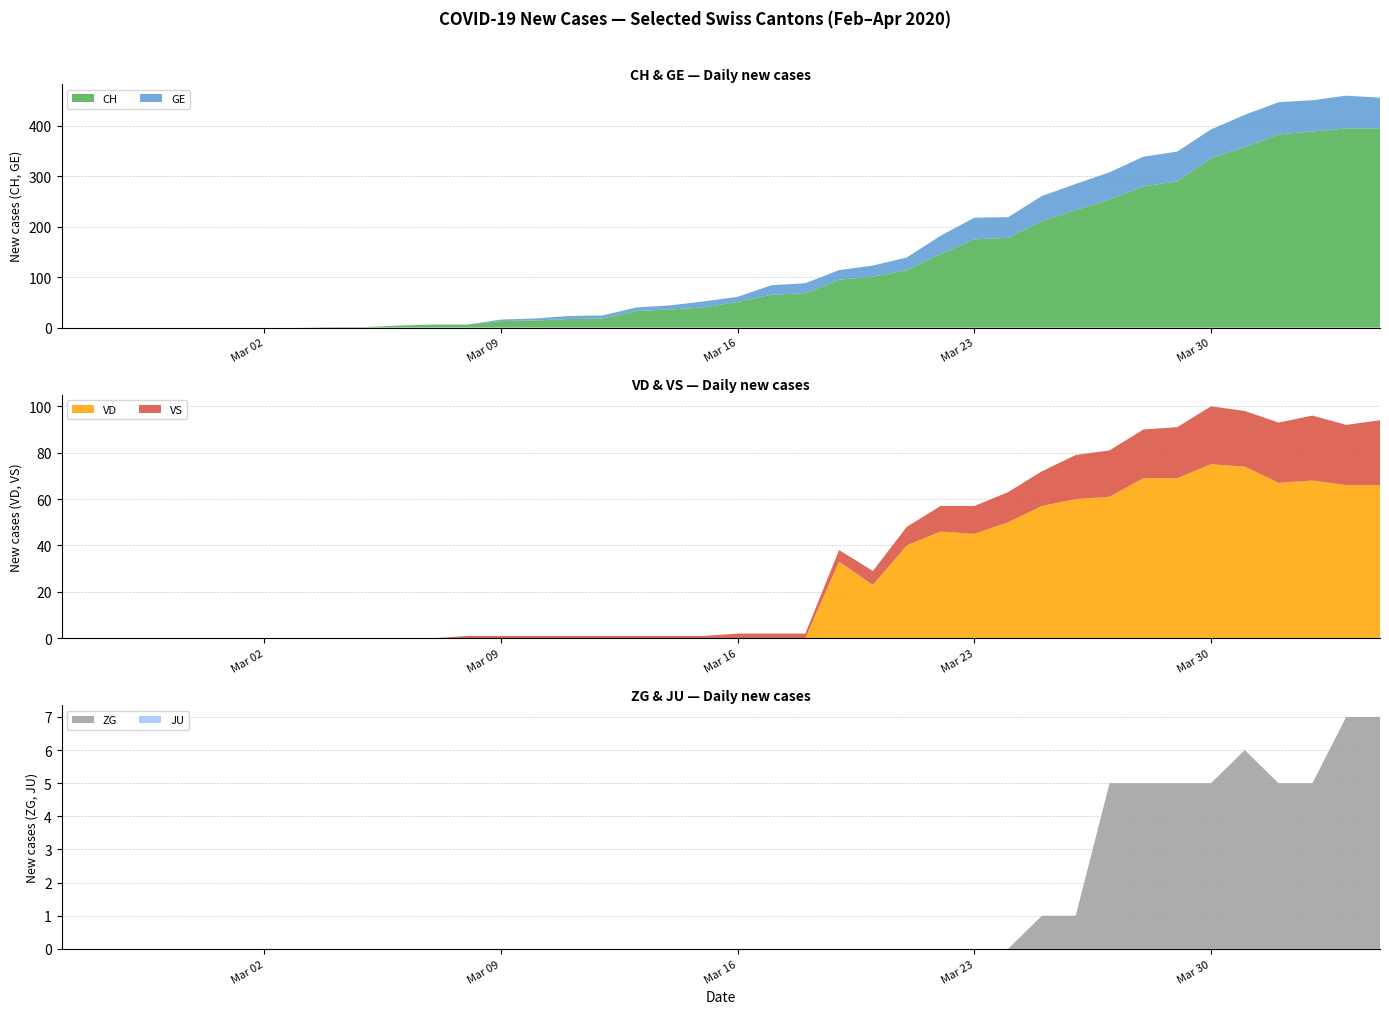

Reading right to left, list all the values displayed in this chart.

CH: 2020-04-04=395	2020-04-03=395	2020-04-02=389	2020-04-01=383	2020-03-31=358	2020-03-30=336	2020-03-29=290	2020-03-28=280	2020-03-27=254	2020-03-26=233	2020-03-25=211	2020-03-24=178	2020-03-23=175	2020-03-22=146	2020-03-21=114	2020-03-20=101	2020-03-19=95	2020-03-18=68	2020-03-17=65	2020-03-16=51	2020-03-15=40	2020-03-14=36	2020-03-13=33	2020-03-12=18	2020-03-11=17	2020-03-10=14	2020-03-09=13	2020-03-08=6	2020-03-07=6	2020-03-06=4	2020-03-05=1	2020-03-04=1	2020-03-03=0	2020-03-02=0	2020-03-01=0	2020-02-29=0	2020-02-28=0	2020-02-27=0	2020-02-26=0	2020-02-25=0
GE: 2020-04-04=61	2020-04-03=65	2020-04-02=62	2020-04-01=64	2020-03-31=64	2020-03-30=57	2020-03-29=59	2020-03-28=59	2020-03-27=54	2020-03-26=52	2020-03-25=50	2020-03-24=41	2020-03-23=43	2020-03-22=36	2020-03-21=25	2020-03-20=22	2020-03-19=19	2020-03-18=20	2020-03-17=19	2020-03-16=10	2020-03-15=12	2020-03-14=8	2020-03-13=7	2020-03-12=6	2020-03-11=6	2020-03-10=4	2020-03-09=3	2020-03-08=0	2020-03-07=0	2020-03-06=0	2020-03-05=0	2020-03-04=0	2020-03-03=0	2020-03-02=0	2020-03-01=0	2020-02-29=0	2020-02-28=0	2020-02-27=0	2020-02-26=0	2020-02-25=0
VS: 2020-04-04=28	2020-04-03=26	2020-04-02=28	2020-04-01=26	2020-03-31=24	2020-03-30=25	2020-03-29=22	2020-03-28=21	2020-03-27=20	2020-03-26=19	2020-03-25=15	2020-03-24=13	2020-03-23=12	2020-03-22=11	2020-03-21=8	2020-03-20=6	2020-03-19=5	2020-03-18=2	2020-03-17=2	2020-03-16=2	2020-03-15=1	2020-03-14=1	2020-03-13=1	2020-03-12=1	2020-03-11=1	2020-03-10=1	2020-03-09=1	2020-03-08=1	2020-03-07=0	2020-03-06=0	2020-03-05=0	2020-03-04=0	2020-03-03=0	2020-03-02=0	2020-03-01=0	2020-02-29=0	2020-02-28=0	2020-02-27=0	2020-02-26=0	2020-02-25=0
VD: 2020-04-04=66	2020-04-03=66	2020-04-02=68	2020-04-01=67	2020-03-31=74	2020-03-30=75	2020-03-29=69	2020-03-28=69	2020-03-27=61	2020-03-26=60	2020-03-25=57	2020-03-24=50	2020-03-23=45	2020-03-22=46	2020-03-21=40	2020-03-20=23	2020-03-19=33	2020-03-18=0	2020-03-17=0	2020-03-16=0	2020-03-15=0	2020-03-14=0	2020-03-13=0	2020-03-12=0	2020-03-11=0	2020-03-10=0	2020-03-09=0	2020-03-08=0	2020-03-07=0	2020-03-06=0	2020-03-05=0	2020-03-04=0	2020-03-03=0	2020-03-02=0	2020-03-01=0	2020-02-29=0	2020-02-28=0	2020-02-27=0	2020-02-26=0	2020-02-25=0
JU: 2020-04-04=0	2020-04-03=0	2020-04-02=0	2020-04-01=0	2020-03-31=0	2020-03-30=0	2020-03-29=0	2020-03-28=0	2020-03-27=0	2020-03-26=0	2020-03-25=0	2020-03-24=0	2020-03-23=0	2020-03-22=0	2020-03-21=0	2020-03-20=0	2020-03-19=0	2020-03-18=0	2020-03-17=0	2020-03-16=0	2020-03-15=0	2020-03-14=0	2020-03-13=0	2020-03-12=0	2020-03-11=0	2020-03-10=0	2020-03-09=0	2020-03-08=0	2020-03-07=0	2020-03-06=0	2020-03-05=0	2020-03-04=0	2020-03-03=0	2020-03-02=0	2020-03-01=0	2020-02-29=0	2020-02-28=0	2020-02-27=0	2020-02-26=0	2020-02-25=0
ZG: 2020-04-04=7	2020-04-03=7	2020-04-02=5	2020-04-01=5	2020-03-31=6	2020-03-30=5	2020-03-29=5	2020-03-28=5	2020-03-27=5	2020-03-26=1	2020-03-25=1	2020-03-24=0	2020-03-23=0	2020-03-22=0	2020-03-21=0	2020-03-20=0	2020-03-19=0	2020-03-18=0	2020-03-17=0	2020-03-16=0	2020-03-15=0	2020-03-14=0	2020-03-13=0	2020-03-12=0	2020-03-11=0	2020-03-10=0	2020-03-09=0	2020-03-08=0	2020-03-07=0	2020-03-06=0	2020-03-05=0	2020-03-04=0	2020-03-03=0	2020-03-02=0	2020-03-01=0	2020-02-29=0	2020-02-28=0	2020-02-27=0	2020-02-26=0	2020-02-25=0